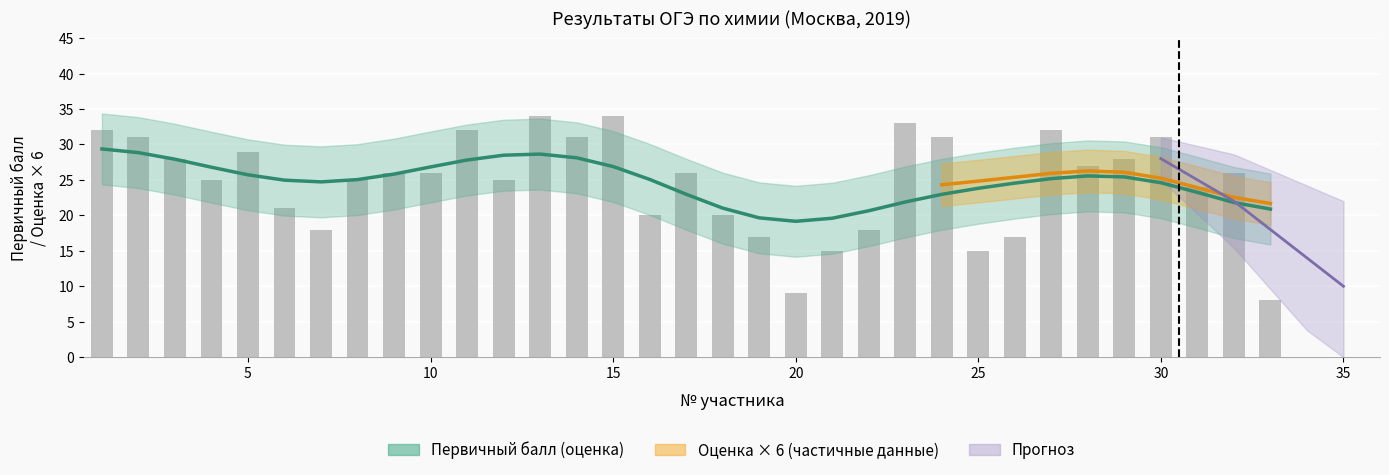

Which label corresponds to the largest value in the chart?

13